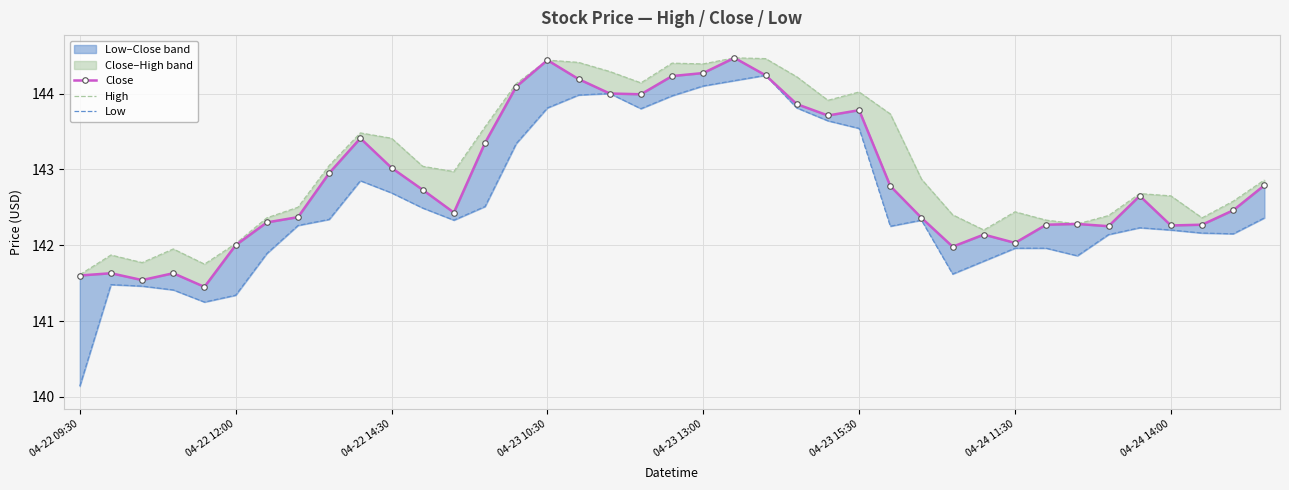

Which label corresponds to the largest value in the chart?

21